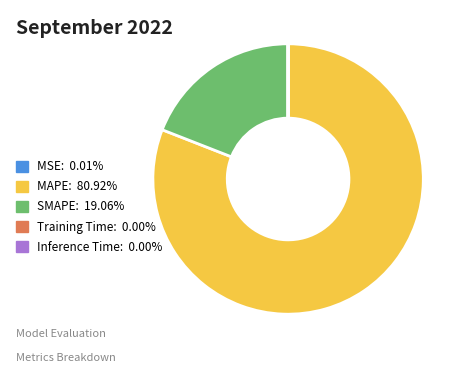

Is there any slice that represents more than half of the pie?

Yes